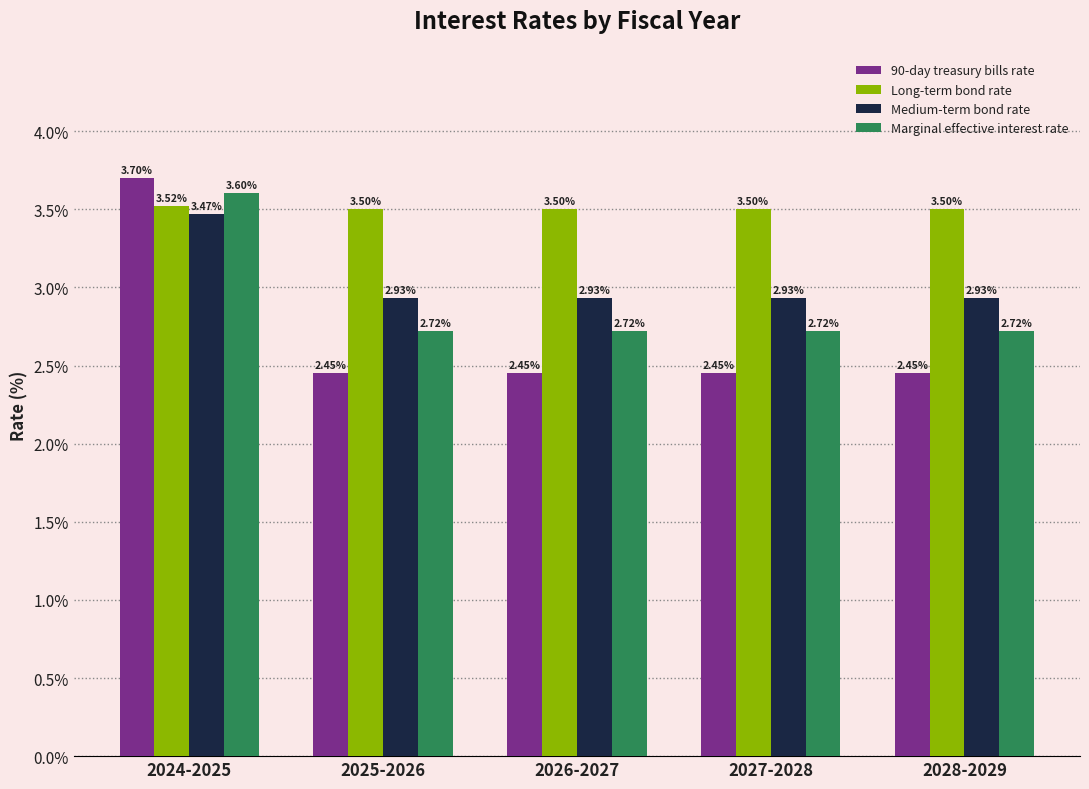

Is it true that Long-term bond rate equals 2.3 at 2026-2027?

False